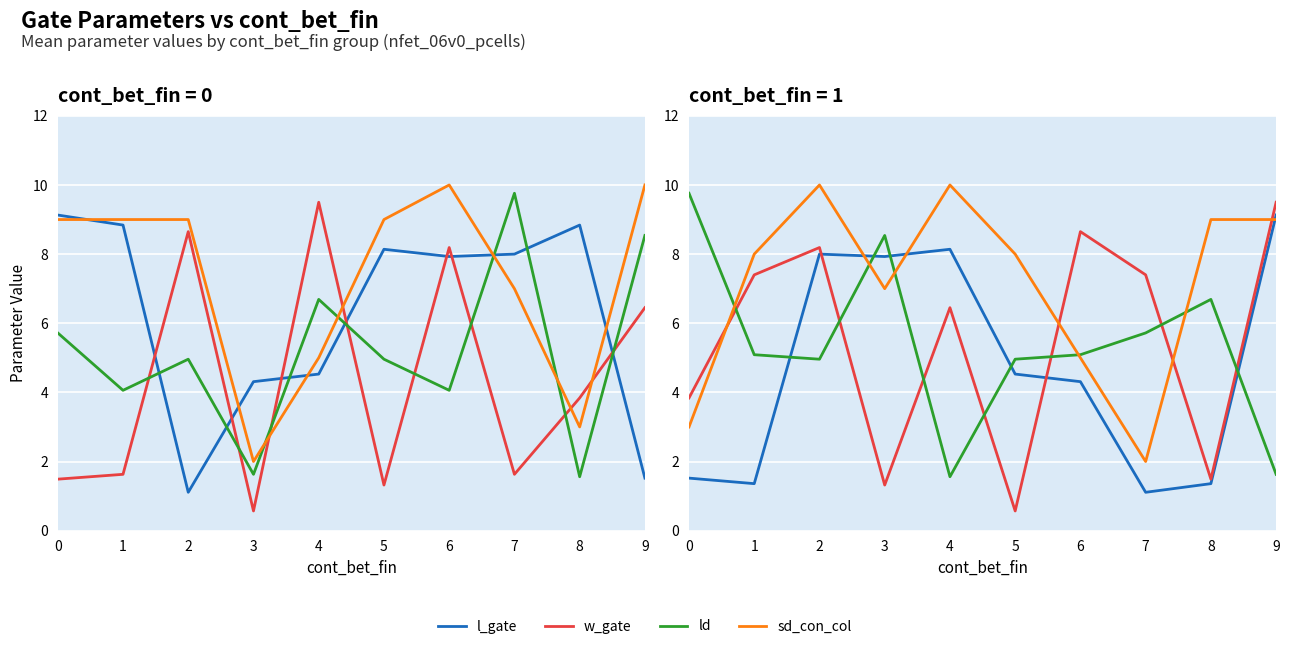

Count the number of data series in this chart.

4